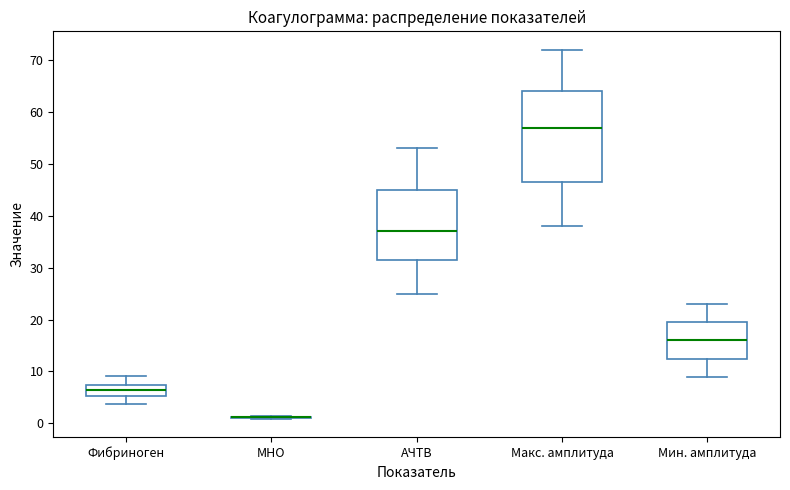

Which box is the tallest, from its lower edge to its upper edge?

Макс. амплитуда